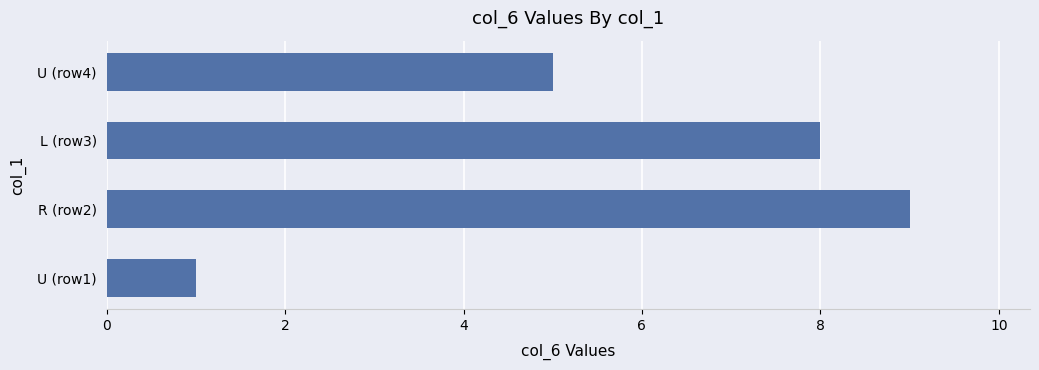

Reading top to bottom, list all the values displayed in this chart.

5	8	9	1